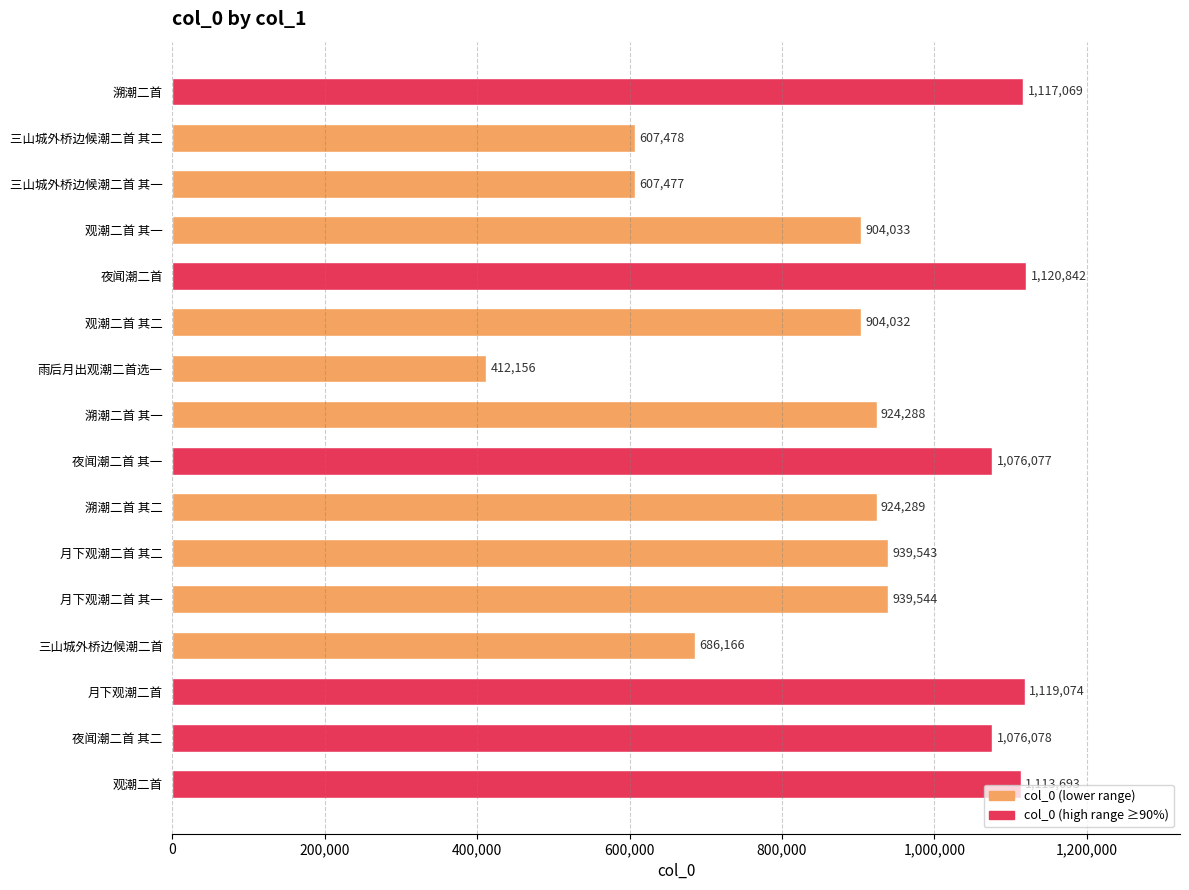

Is it true that the value at 夜闻潮二首 is 550436?

False